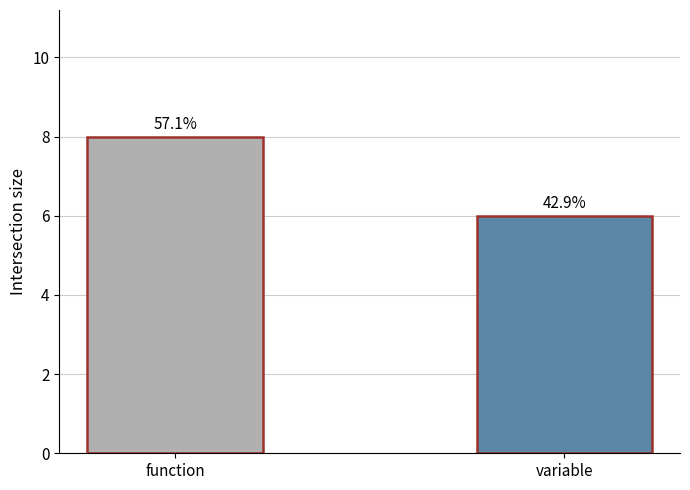

Reading left to right, list all the values displayed in this chart.

8	6